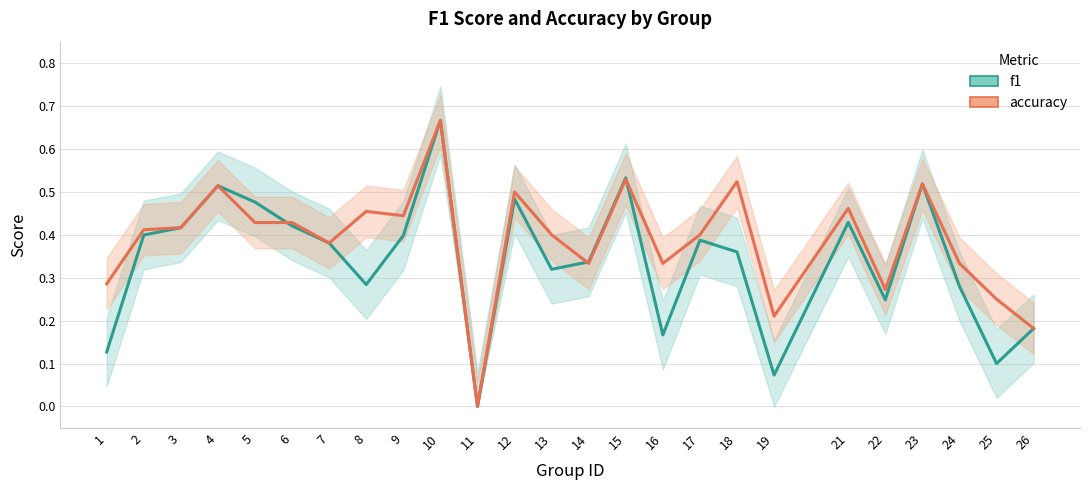

Count the number of categories in the chart.

25